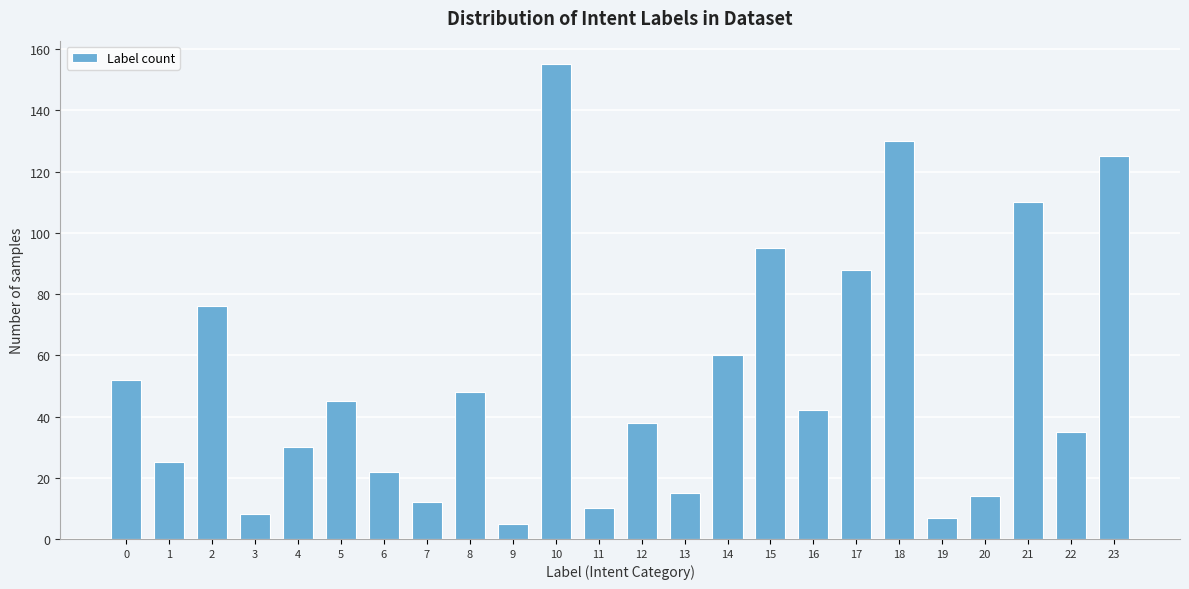

Reading left to right, transcribe all the data shown in this chart.

0=52	1=25	2=76	3=8	4=30	5=45	6=22	7=12	8=48	9=5	10=155	11=10	12=38	13=15	14=60	15=95	16=42	17=88	18=130	19=7	20=14	21=110	22=35	23=125